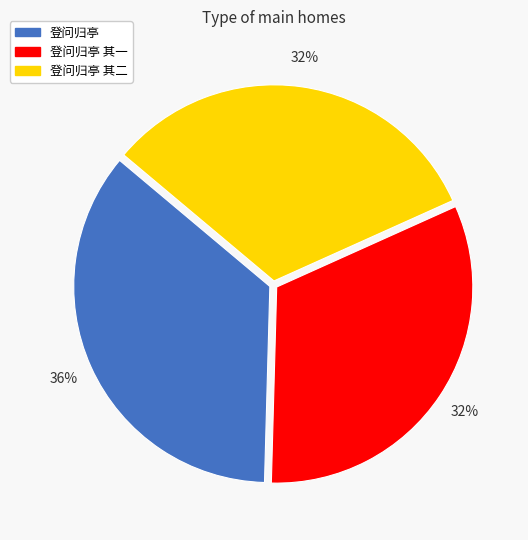

To the nearest percent, what is the average slice percentage?

33%